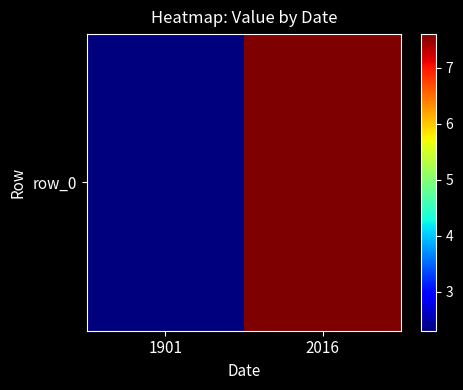

Where does the data first go above 7?

2016